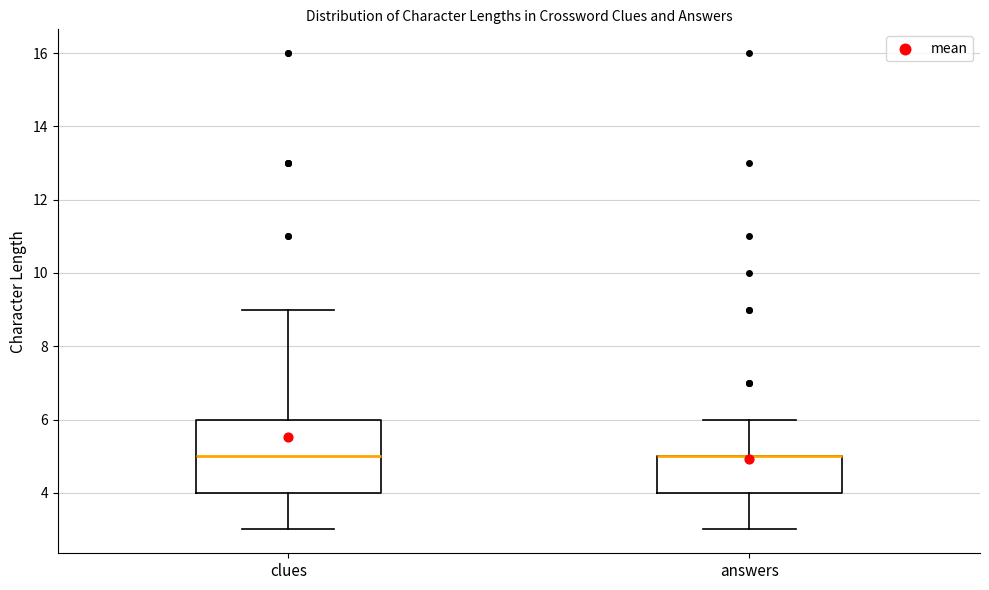

Reading left to right, read every box against the y-axis: the position of its median line, the range the box covers, and the ends of its whiskers. The values are not printed on the chart, so give them approximately, as read against the axis.

clues: median 5, box 4 to 6, whiskers 3 to 9
answers: median 5 (drawn on the box's upper edge), box 4 to 5, whiskers 3 to 6